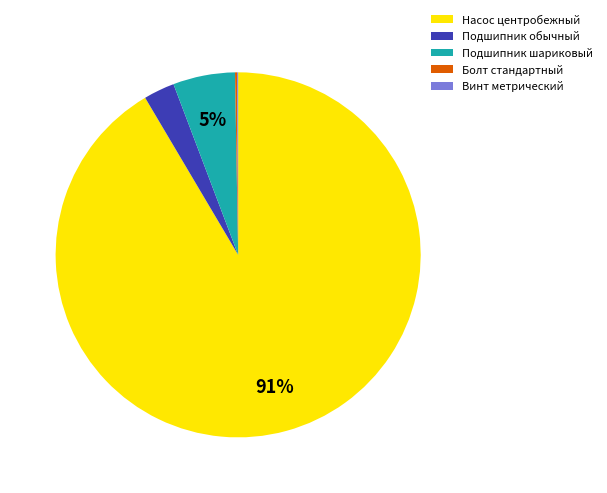

Which has a higher value, Подшипник обычный or Насос центробежный?

Насос центробежный